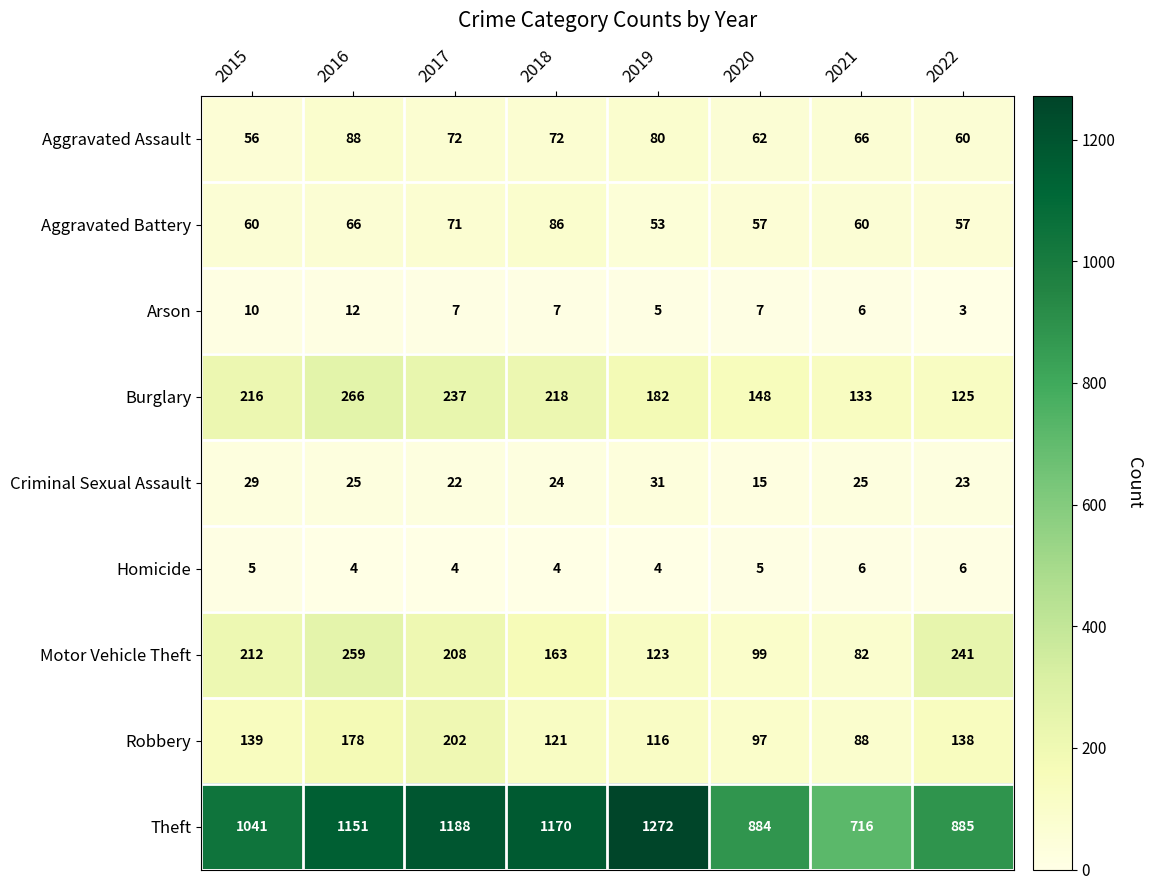

What is the difference between the maximum and minimum values in the Theft series?

556